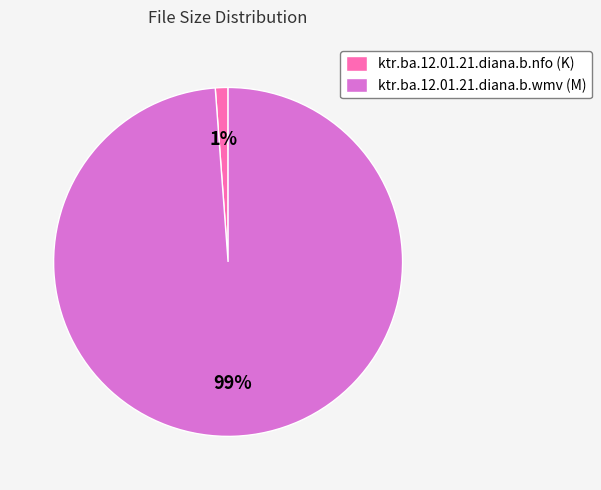

Does ktr.ba.12.01.21.diana.b.wmv account for over 50% of the chart?

Yes